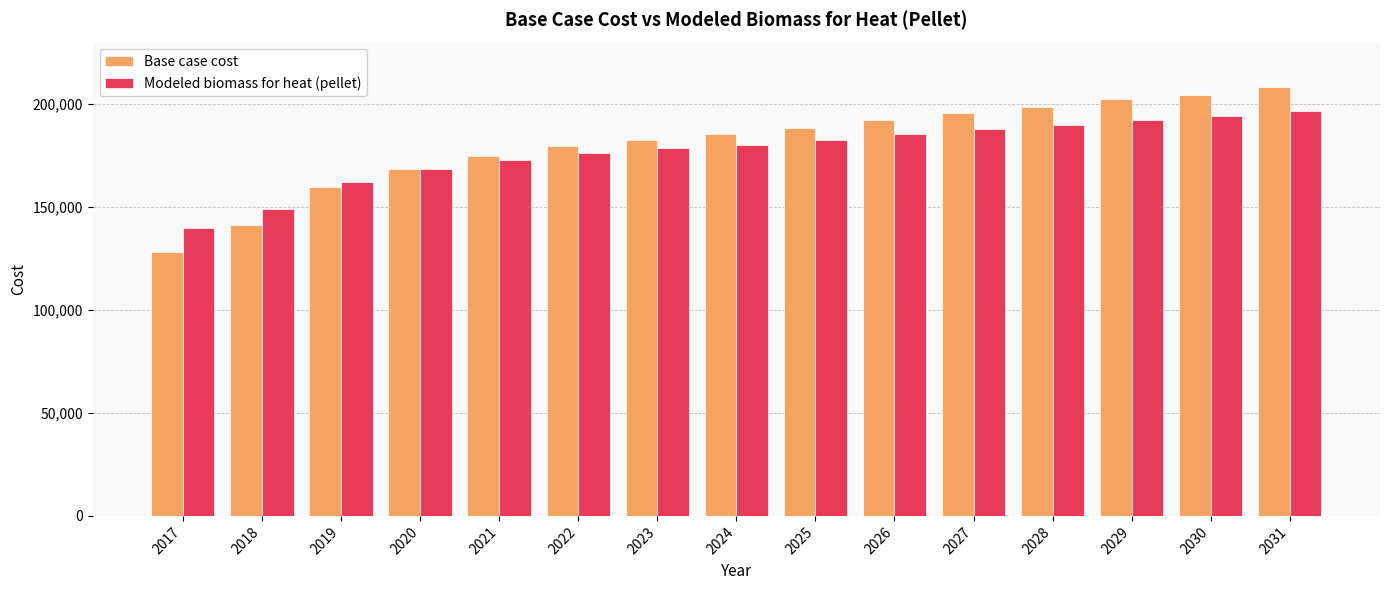

Which series has the widest spread of values?

Base case cost